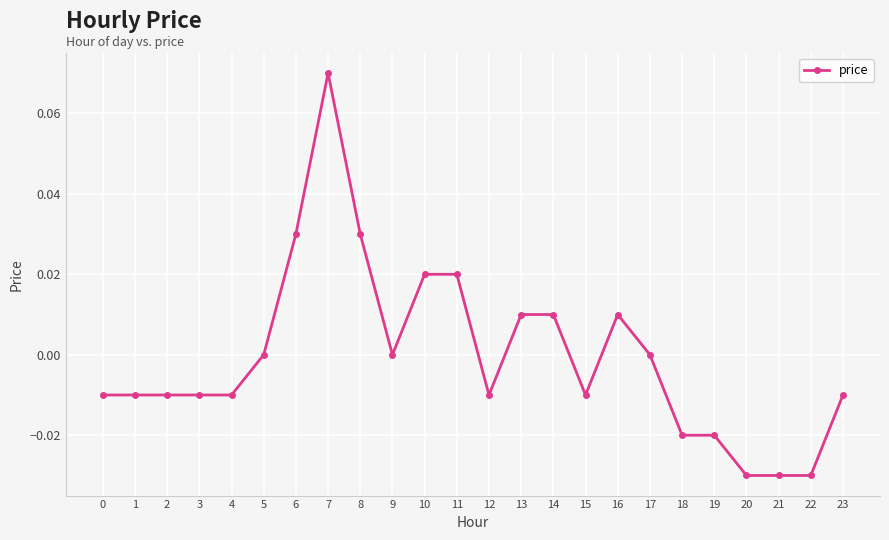

The chart shows a value of 0.0 at 6. True or false?

True